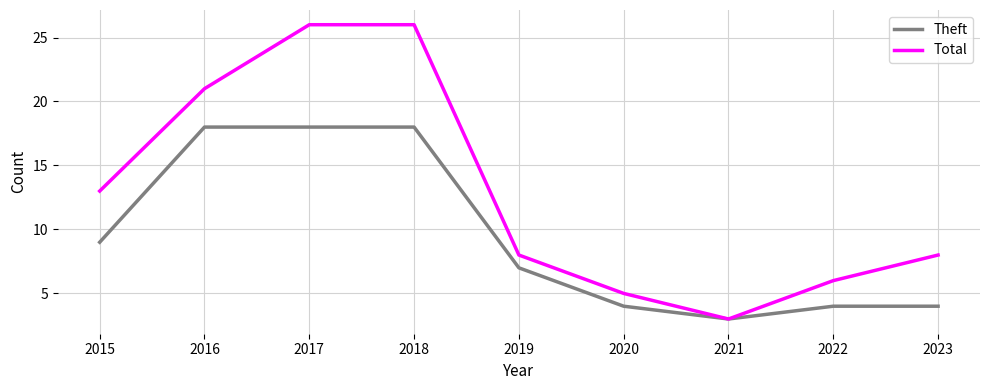

Between 2016 and 2020, which series saw the biggest shift?

Total